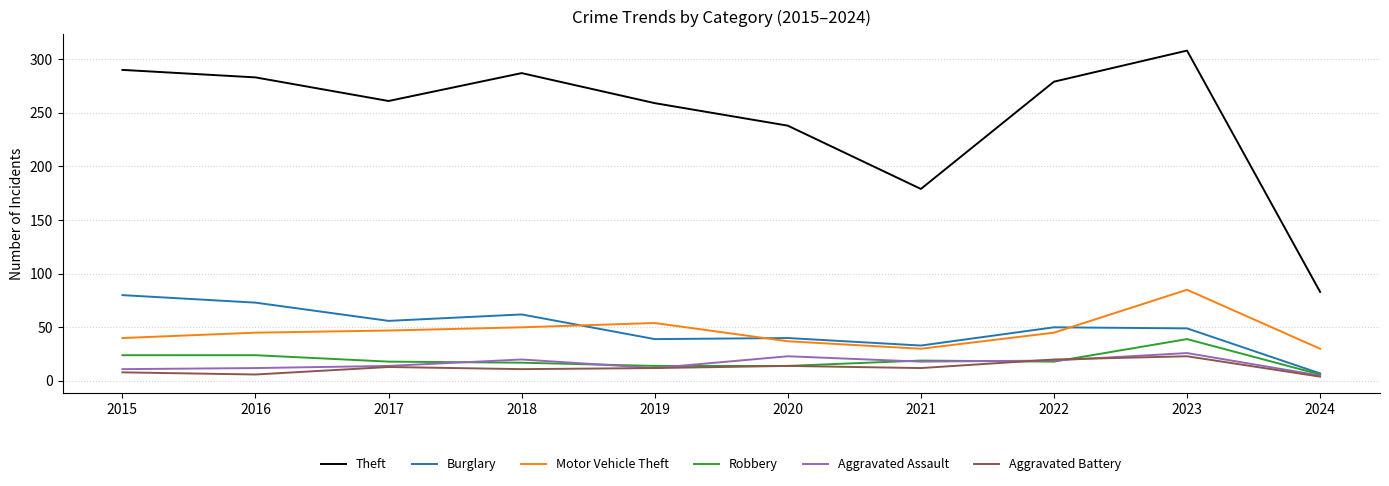

In Theft, how many points are higher than both neighbors (excluding endpoints)?

2